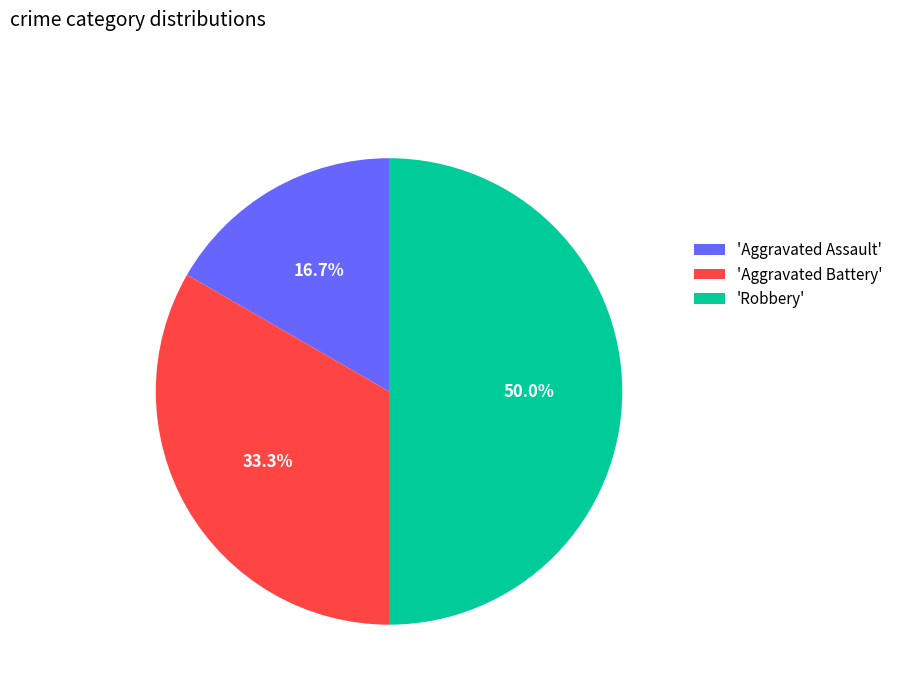

Which has a higher value, 'Robbery' or 'Aggravated Assault'?

'Robbery'